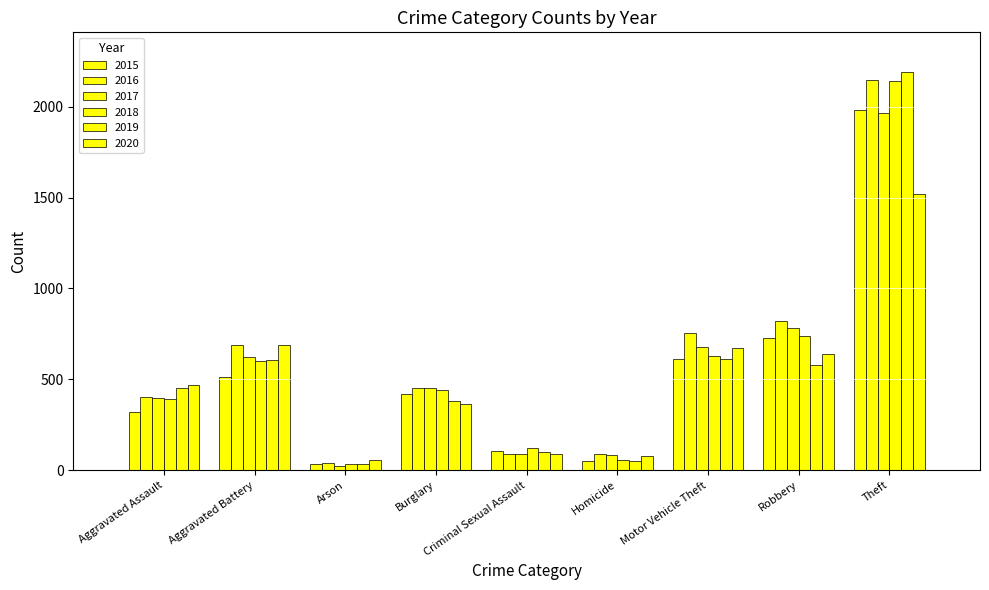

Reading left to right, extract all data points from this chart.

2015: 323	515	35	422	105	50	614	726	1981
2016: 402	691	40	451	87	87	756	819	2148
2017: 396	623	23	453	90	82	680	780	1968
2018: 392	600	37	443	122	56	631	741	2140
2019: 452	608	32	383	102	53	611	577	2190
2020: 468	691	55	363	88	81	675	639	1518